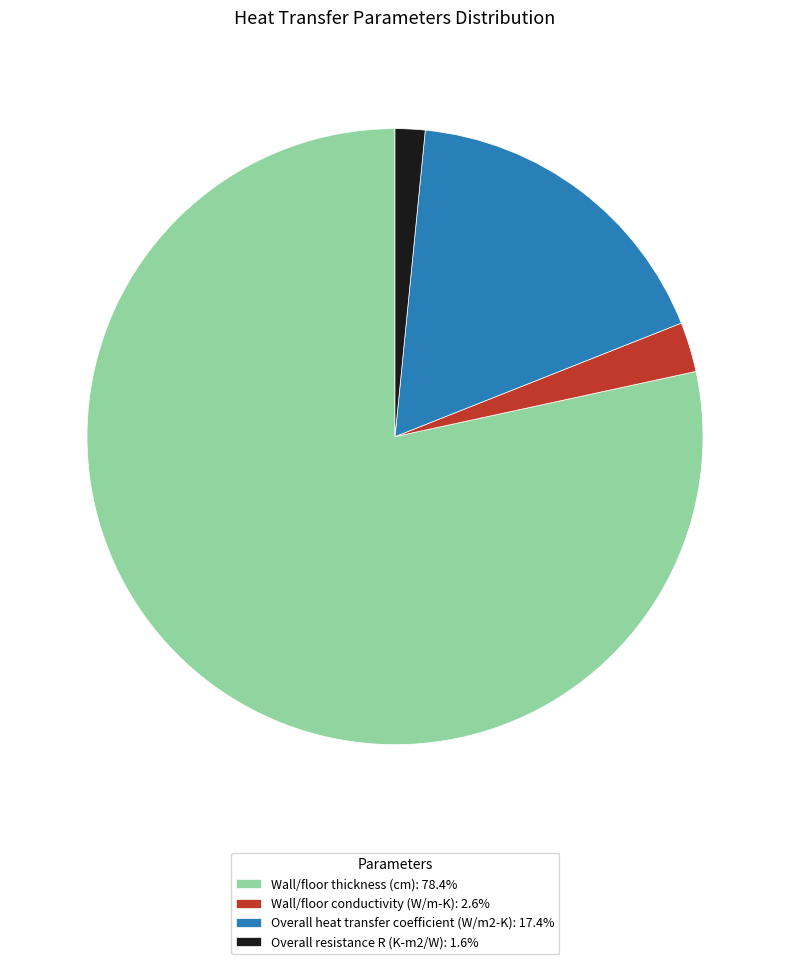

Does Wall/floor thickness (cm): 78.4% represent more than half of the total?

Yes